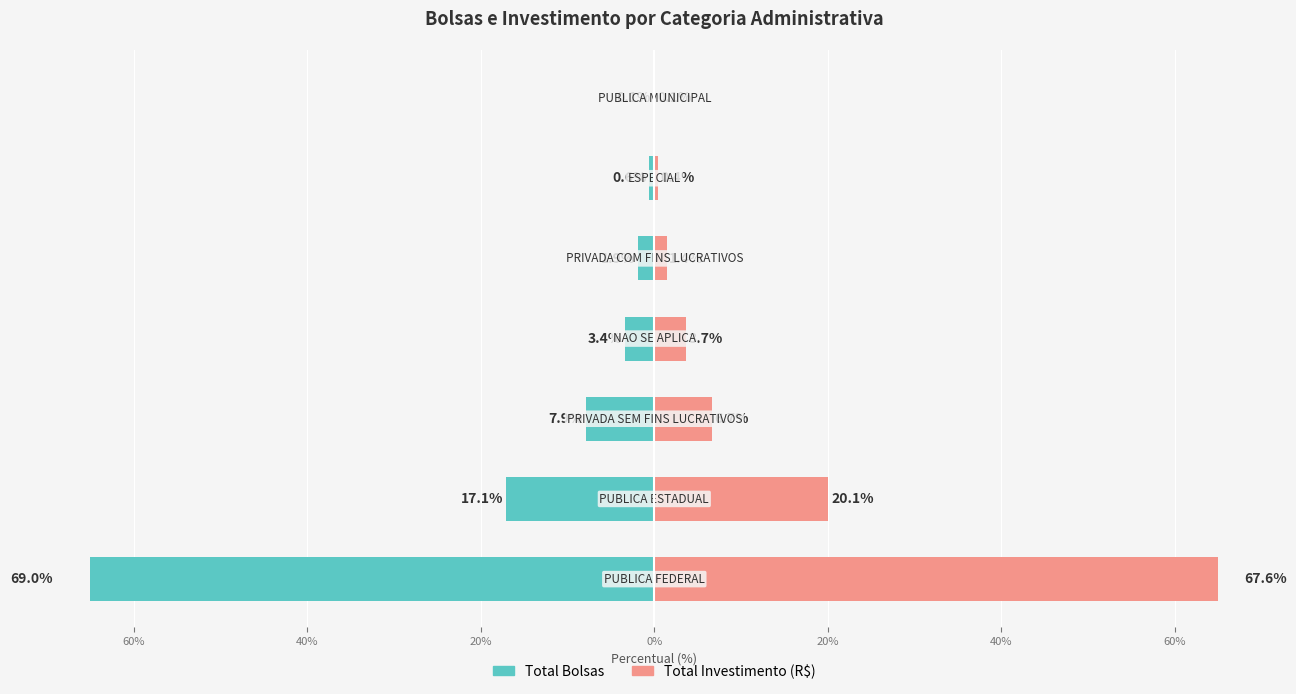

At how many categories does at least one series exceed 4?

3